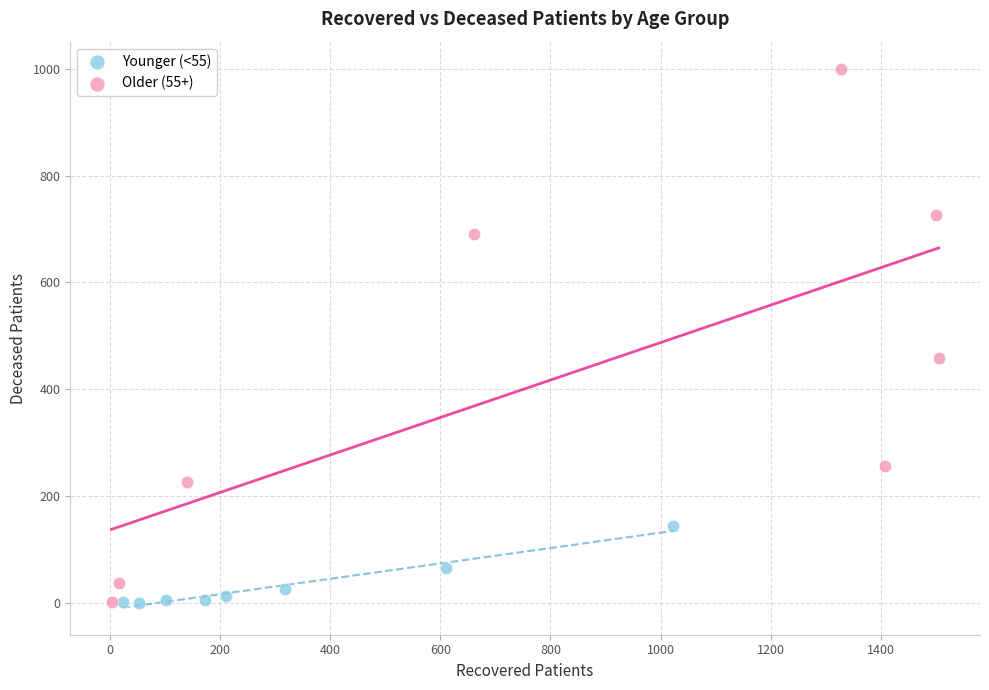

Which series reaches the maximum Y coordinate?

Older (55+)